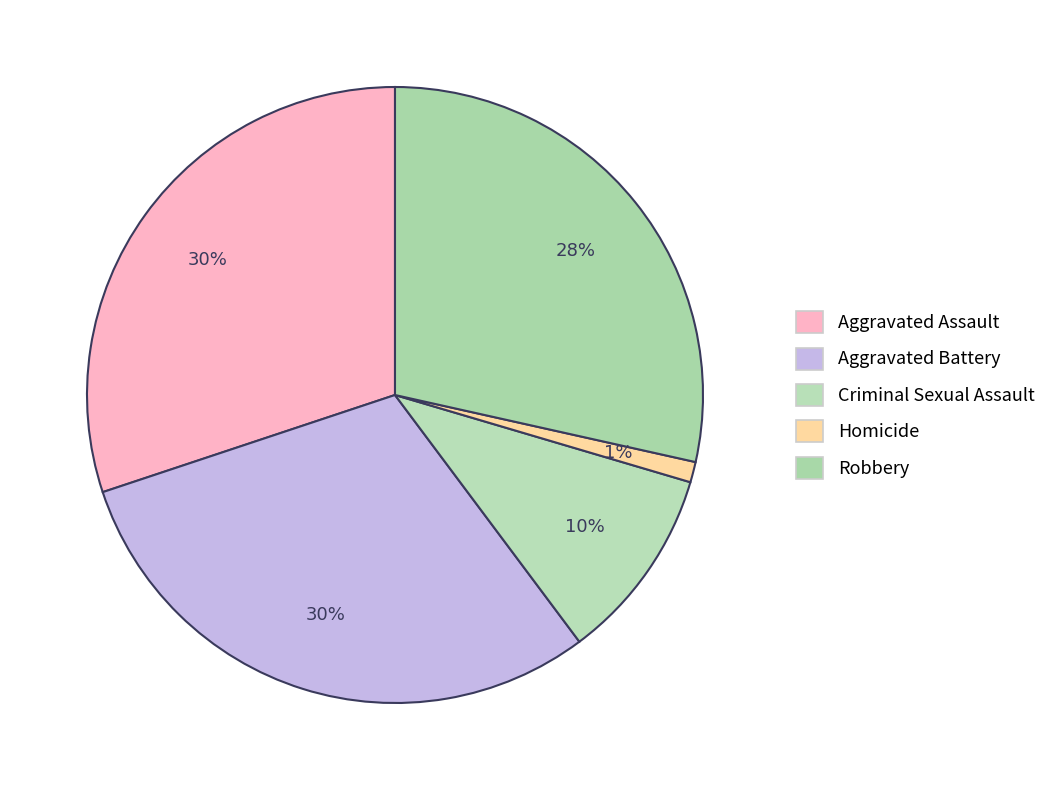

Count the number of slices in the pie.

5